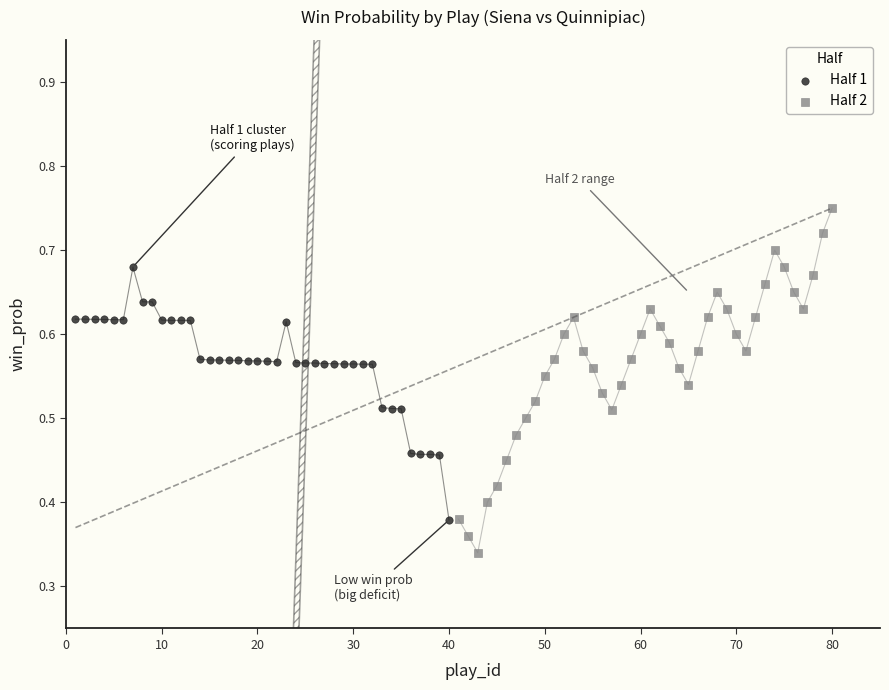

Which series has the largest Y range (max minus min)?

Half 2